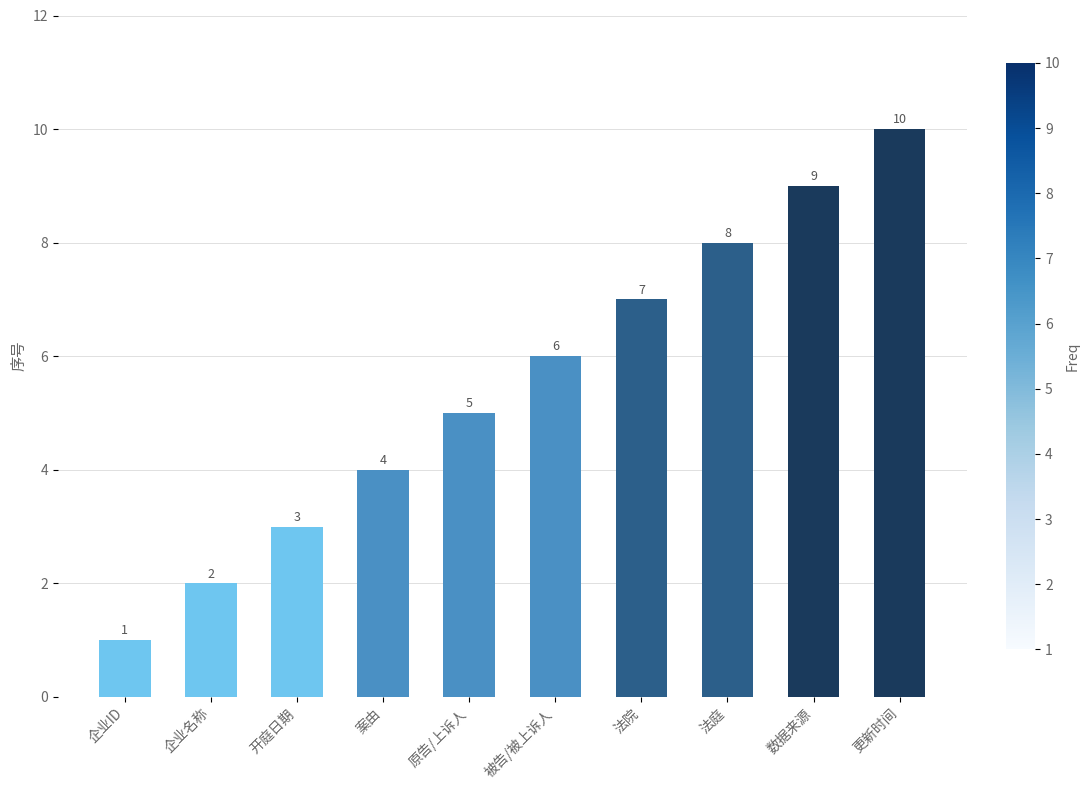

Reading left to right, extract all data points from this chart.

企业ID=1	企业名称=2	开庭日期=3	案由=4	原告/上诉人=5	被告/被上诉人=6	法院=7	法庭=8	数据来源=9	更新时间=10